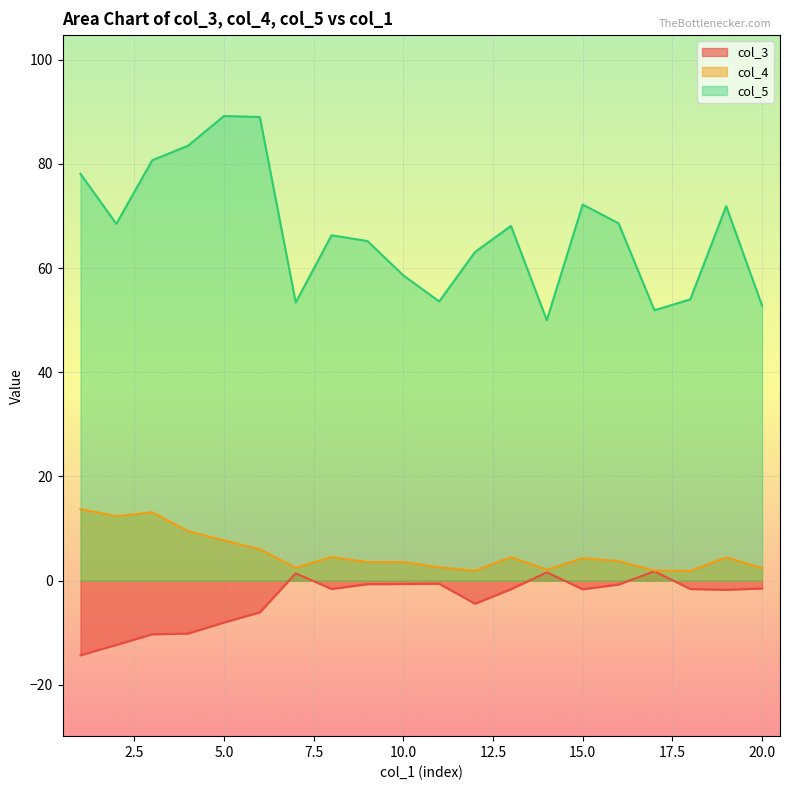

Does the chart display data point markers on the line(s)?

No